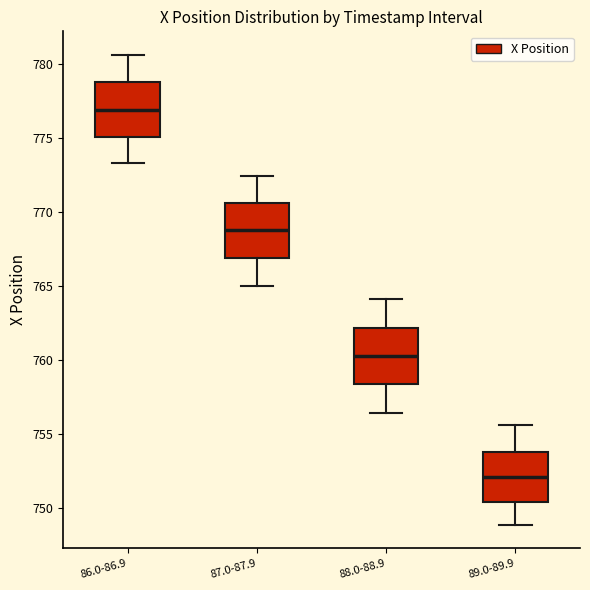

Reading left to right, transcribe this box plot: for each box, give where its median line is, the range the box spans, and where its two whiskers end, as read against the y-axis. The values are not printed on the chart, so give them approximately, as read against the axis.

86.0-86.9: median 777.0, box 775.0 to 779.0, whiskers 773.5 to 780.5
87.0-87.9: median 769.0, box 767.0 to 770.5, whiskers 765.0 to 772.5
88.0-88.9: median 760.5, box 758.5 to 762.0, whiskers 756.5 to 764.0
89.0-89.9: median 752.0, box 750.5 to 754.0, whiskers 749.0 to 755.5